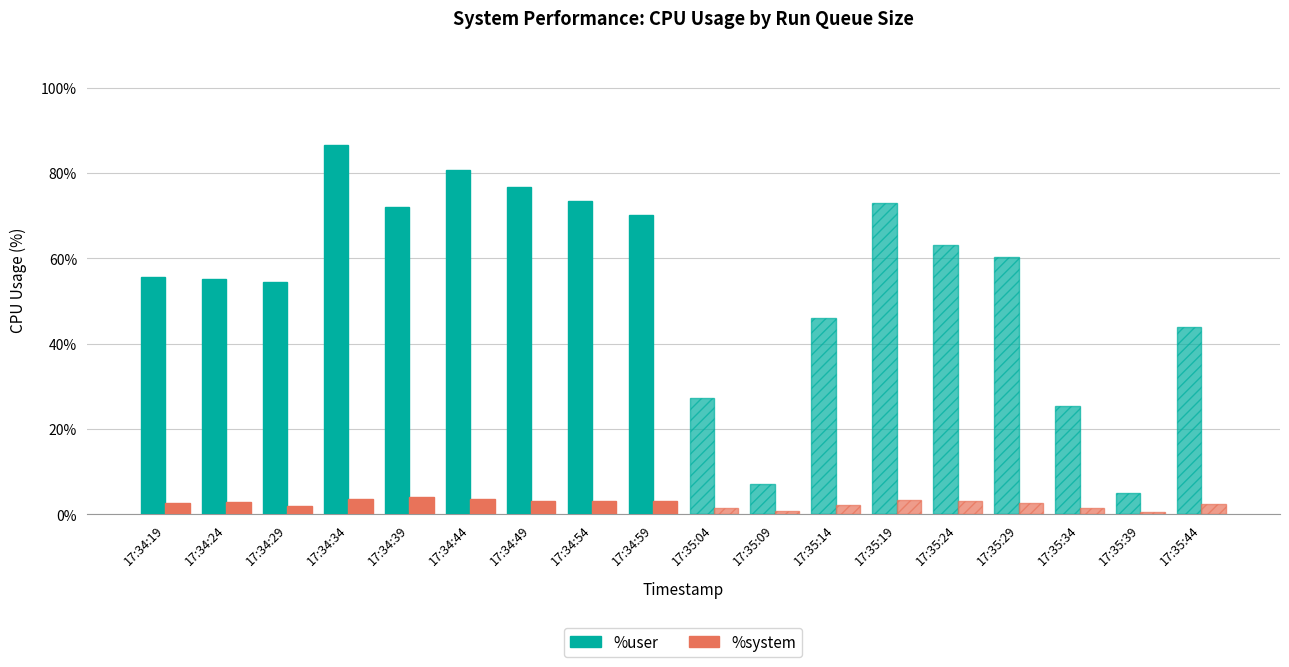

What is the difference between the %system values at 17:34:19 and 17:35:24?

0.4